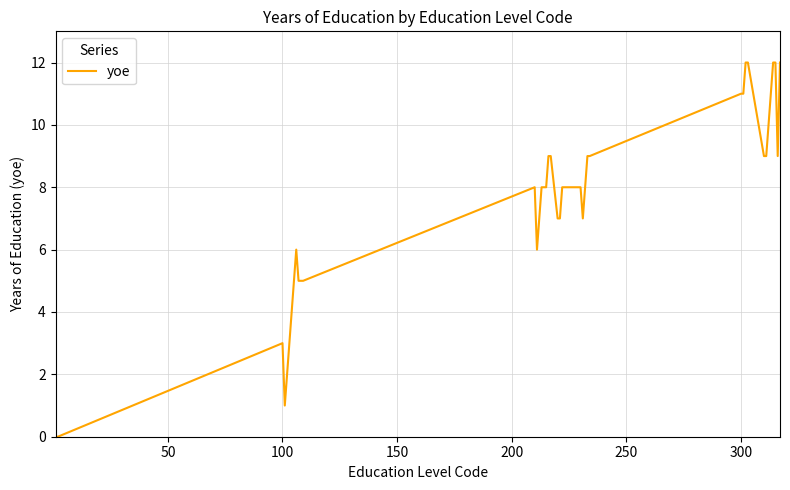

What is the maximum value shown in the chart?

12